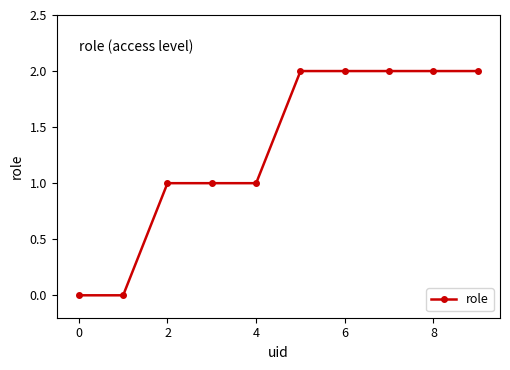

How many values are between 1 and 2?

8